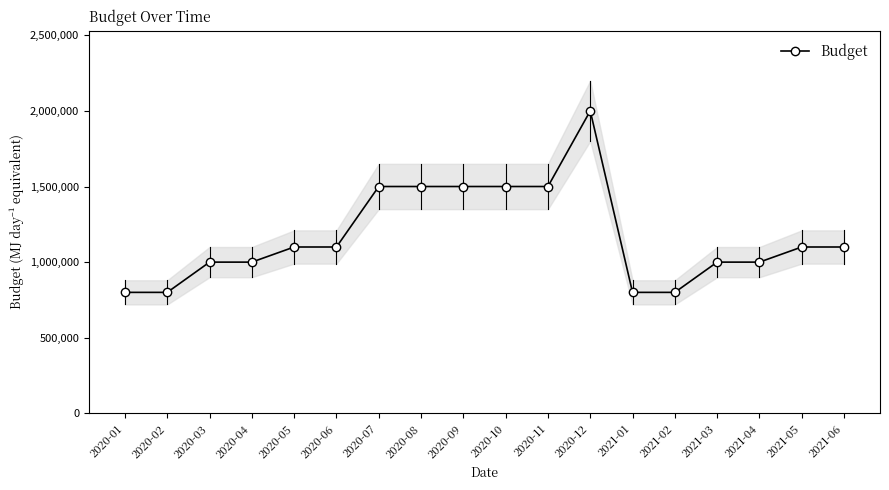

What position from the left is 2021-01?

13